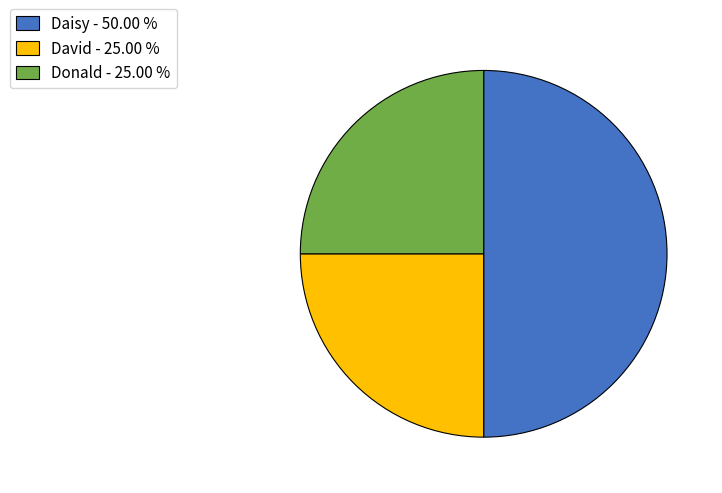

Do David - 25.00 % and Daisy - 50.00 % together represent more than half of the pie?

Yes